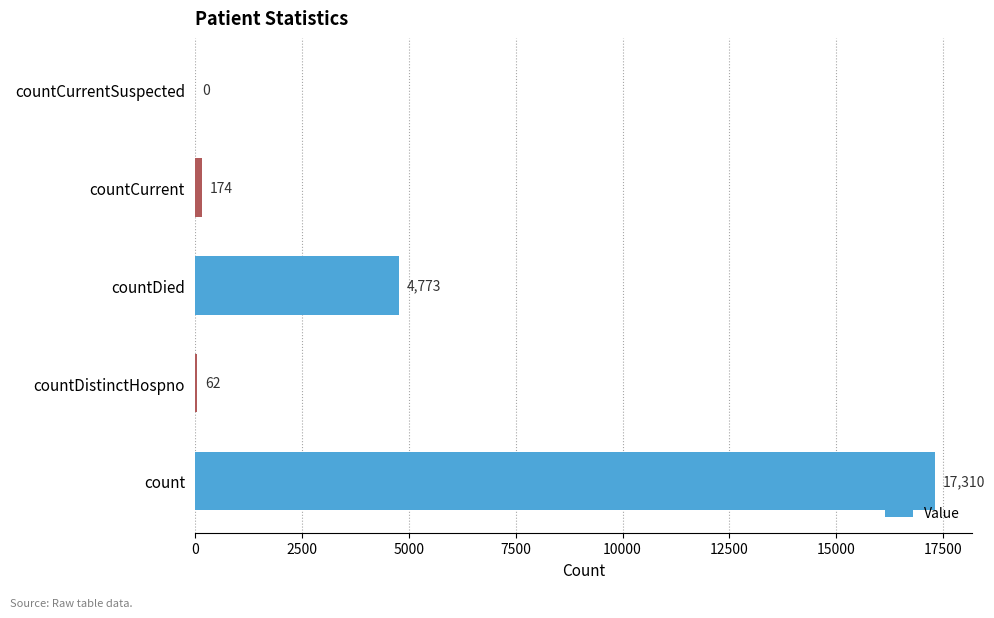

What is the change in value from countDistinctHospno to countDied?

+4711